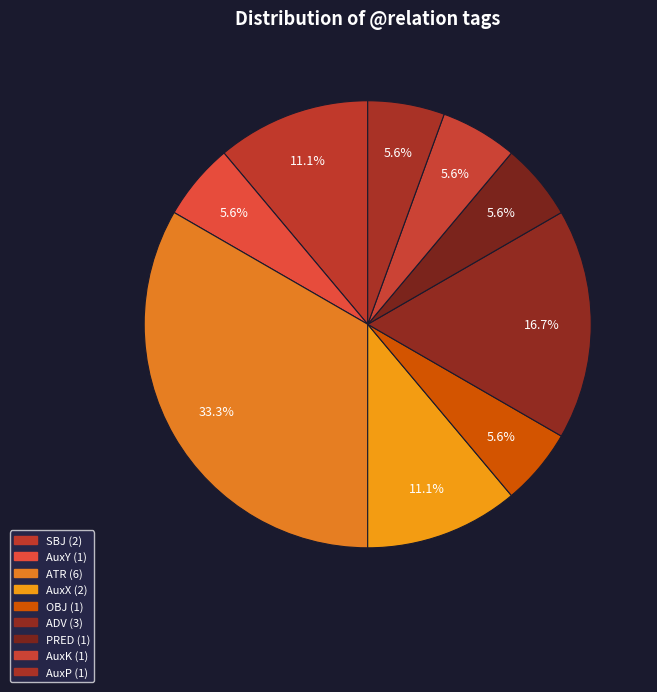

What is the total percentage of ATR and OBJ?

38.9%